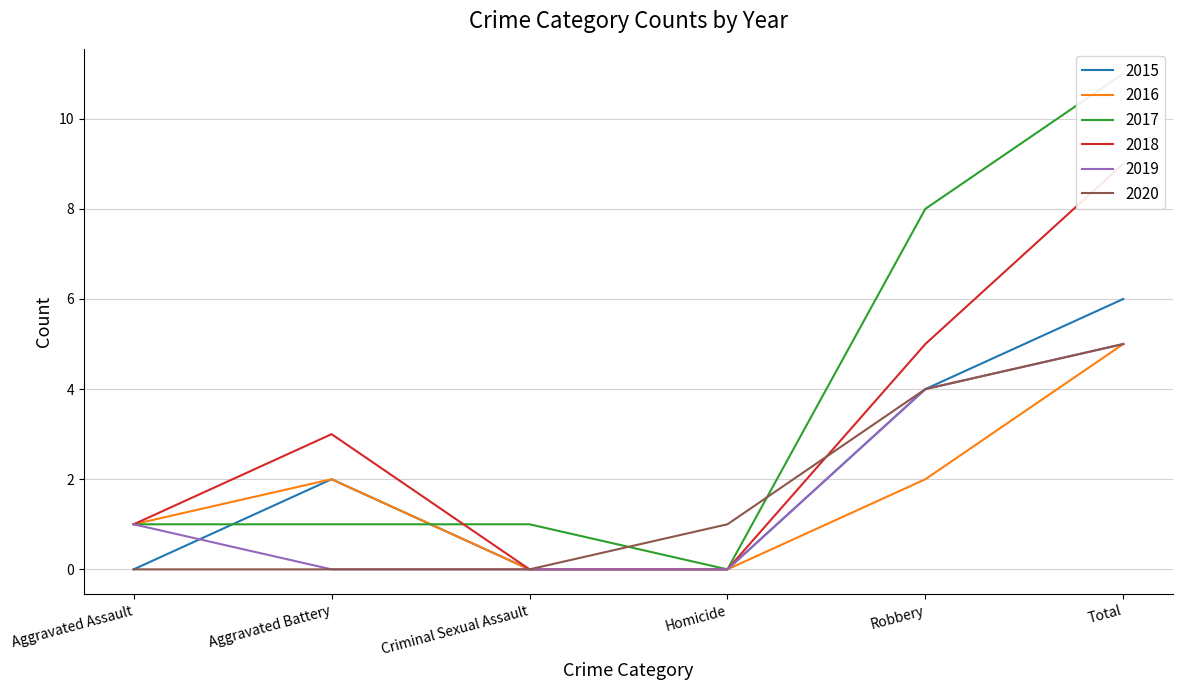

Reading right to left, transcribe all the data shown in this chart.

2015: 6	4	0	0	2	0
2016: 5	2	0	0	2	1
2017: 11	8	0	1	1	1
2018: 9	5	0	0	3	1
2019: 5	4	0	0	0	1
2020: 5	4	1	0	0	0